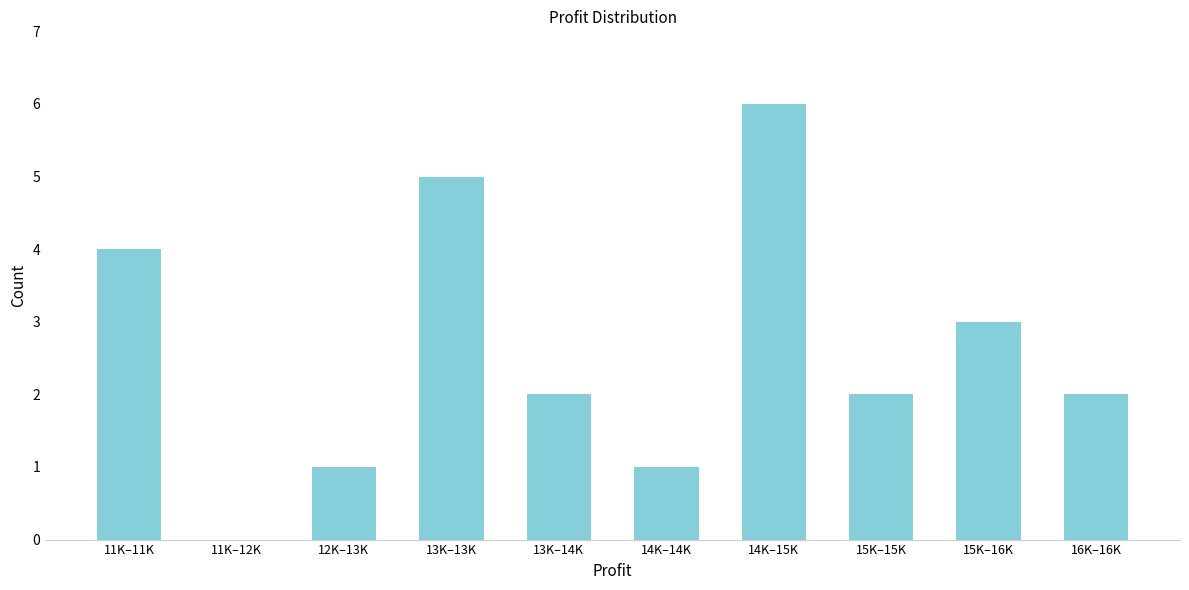

Reading right to left, list all the values displayed in this chart.

16K–16K=2	15K–16K=3	15K–15K=2	14K–15K=6	14K–14K=1	13K–14K=2	13K–13K=5	12K–13K=1	11K–12K=0	11K–11K=4